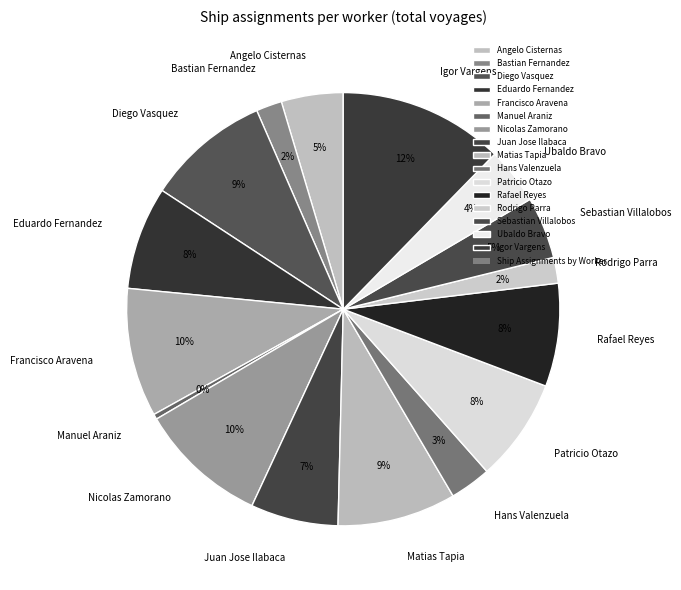

Is it true that Francisco Aravena is 16% of the pie?

False